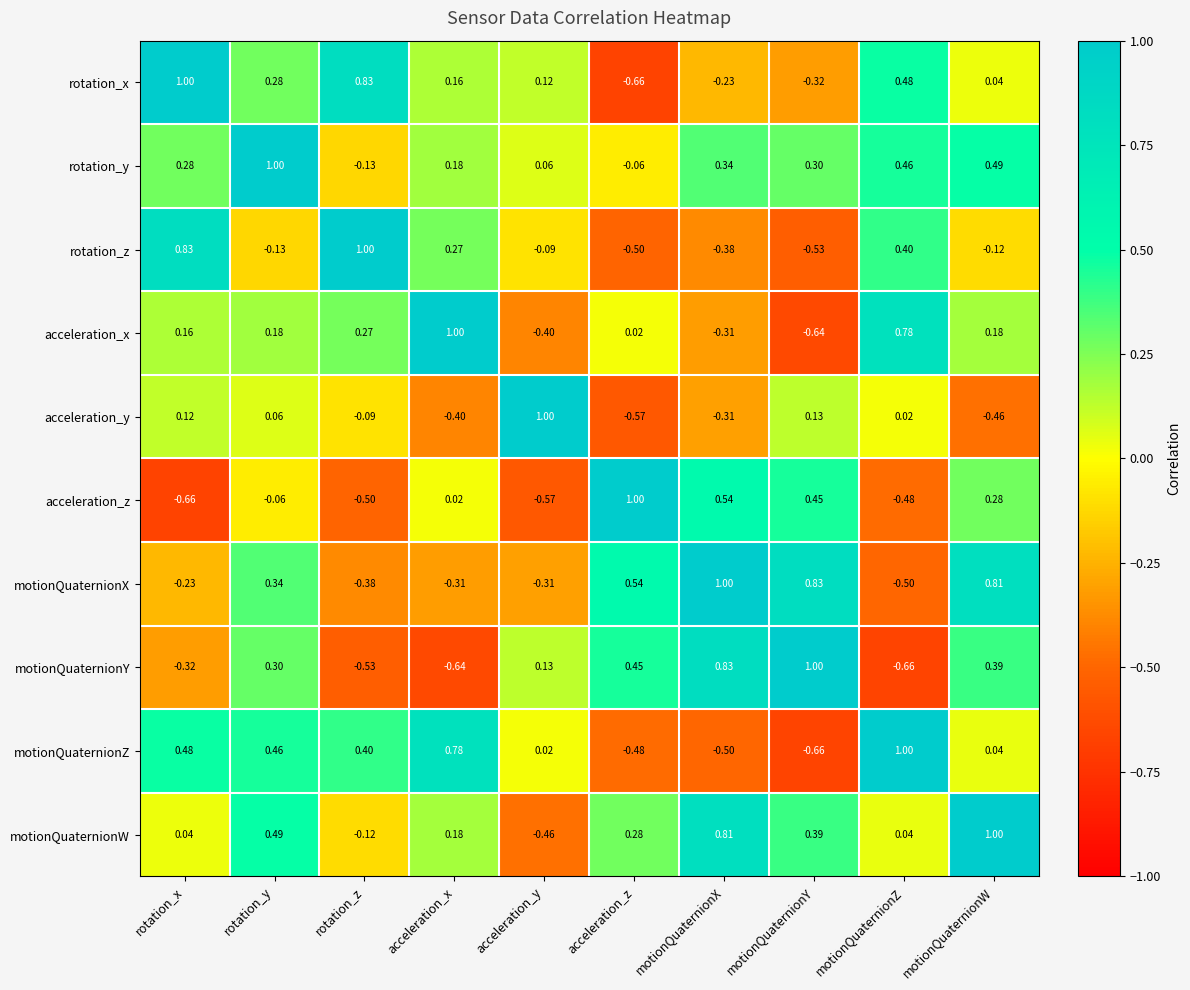

Which category has the highest value in the motionQuaternionW series?

motionQuaternionW